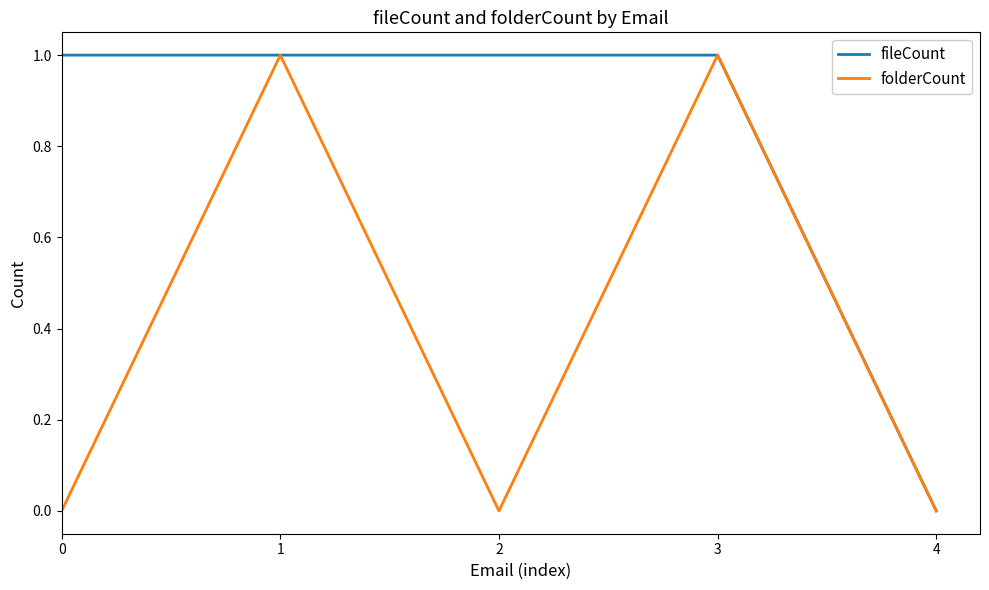

Which series changed the most between 0 and 1?

folderCount